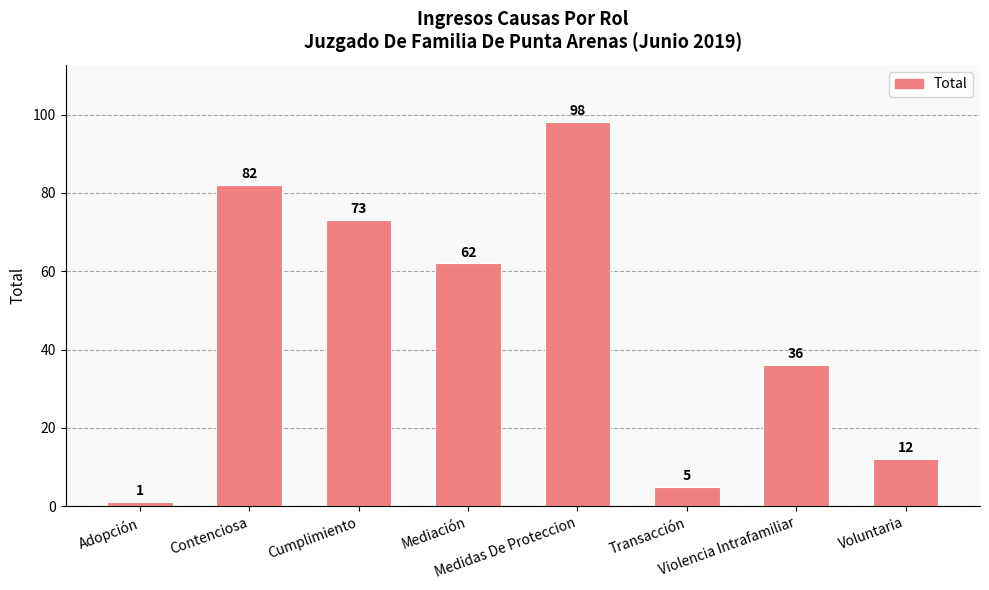

Rank the categories by value from lowest to highest.

Adopción, Transacción, Voluntaria, Violencia Intrafamiliar, Mediación, Cumplimiento, Contenciosa, Medidas De Proteccion